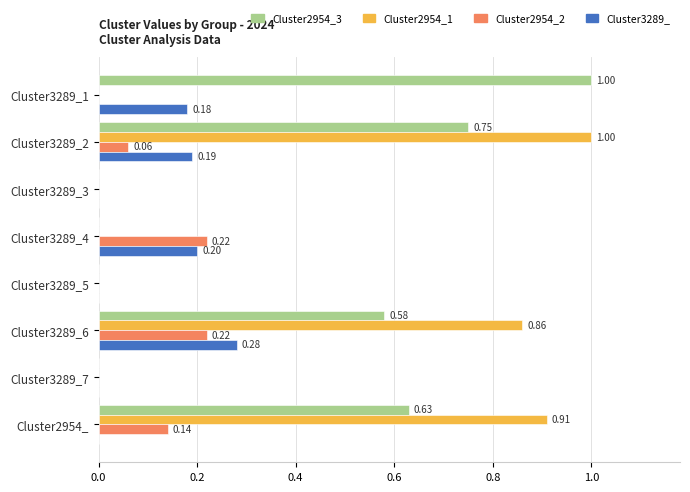

What is the maximum value for Cluster2954_3?

1.0